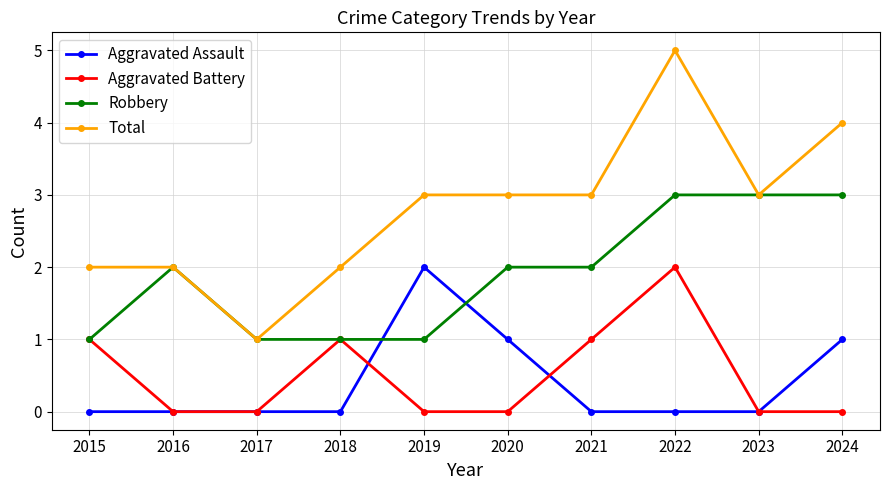

True or false: Total has a value of 3 at 2019.

True